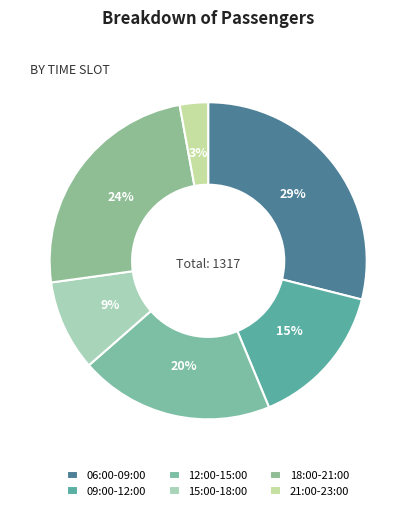

To the nearest percent, what is the average slice percentage?

17%